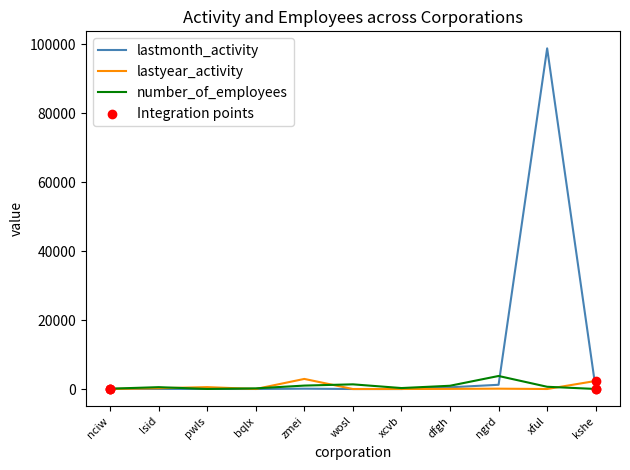

At which category is the sum across all series the highest?

xful